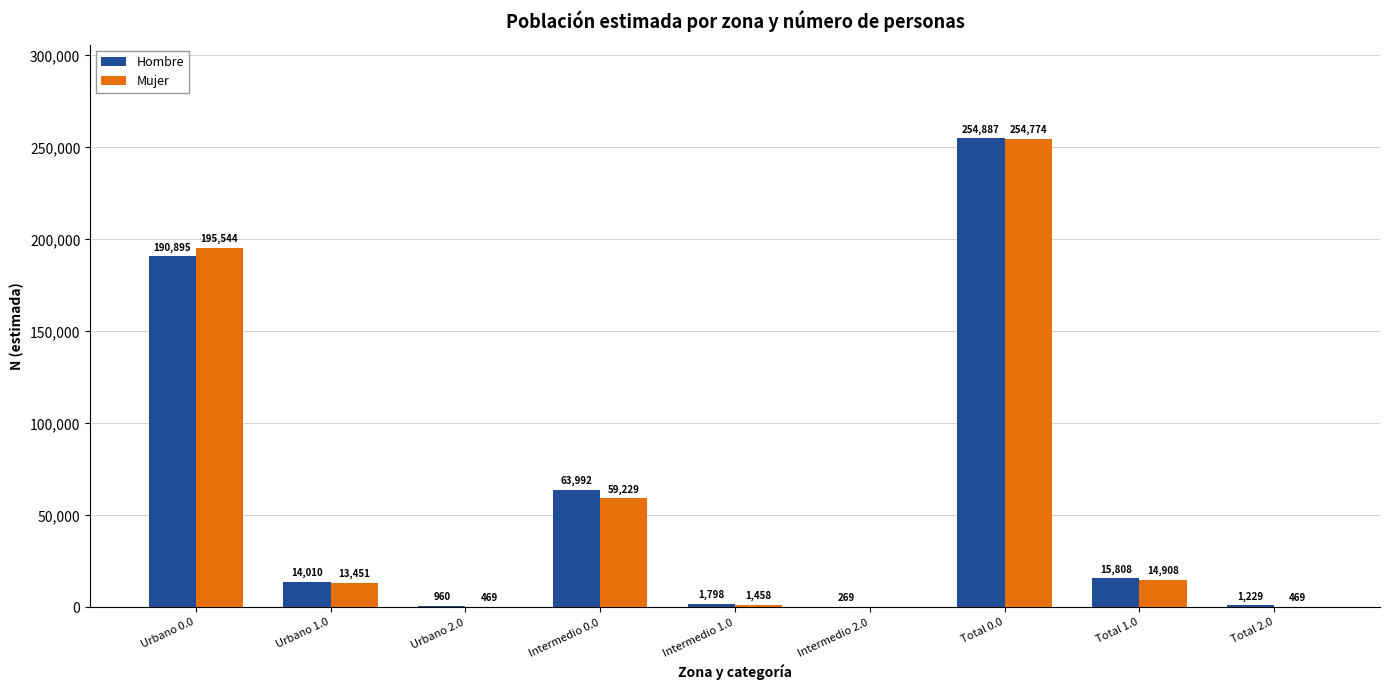

How many groups of bars are there?

9